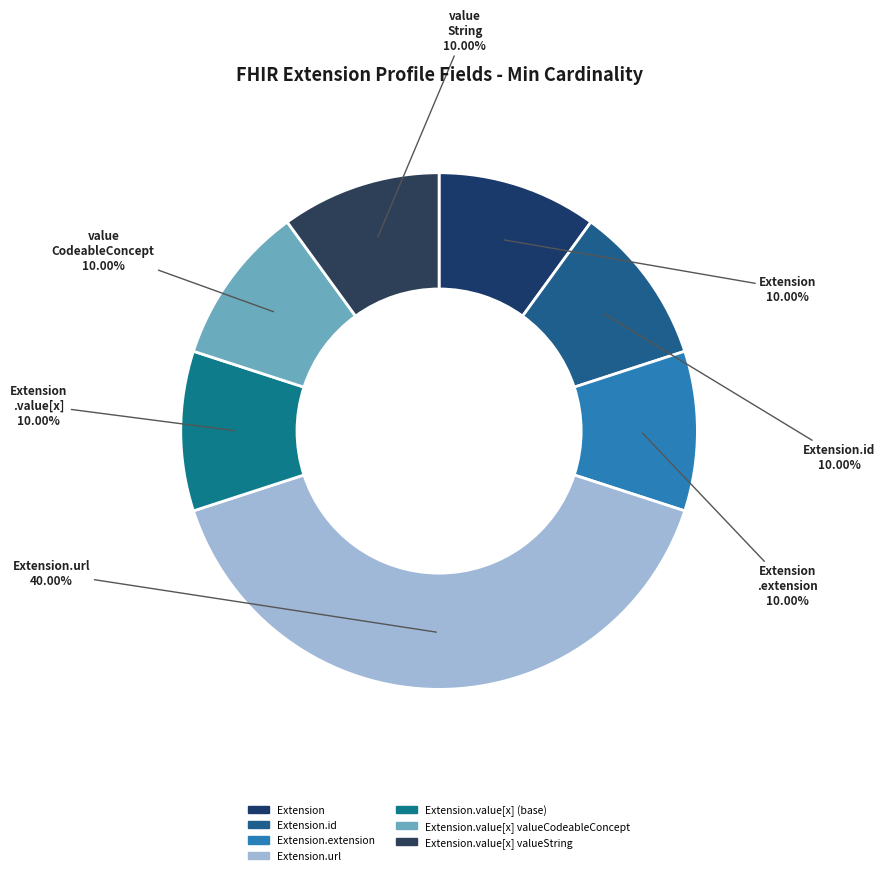

Count the number of slices in the pie.

7